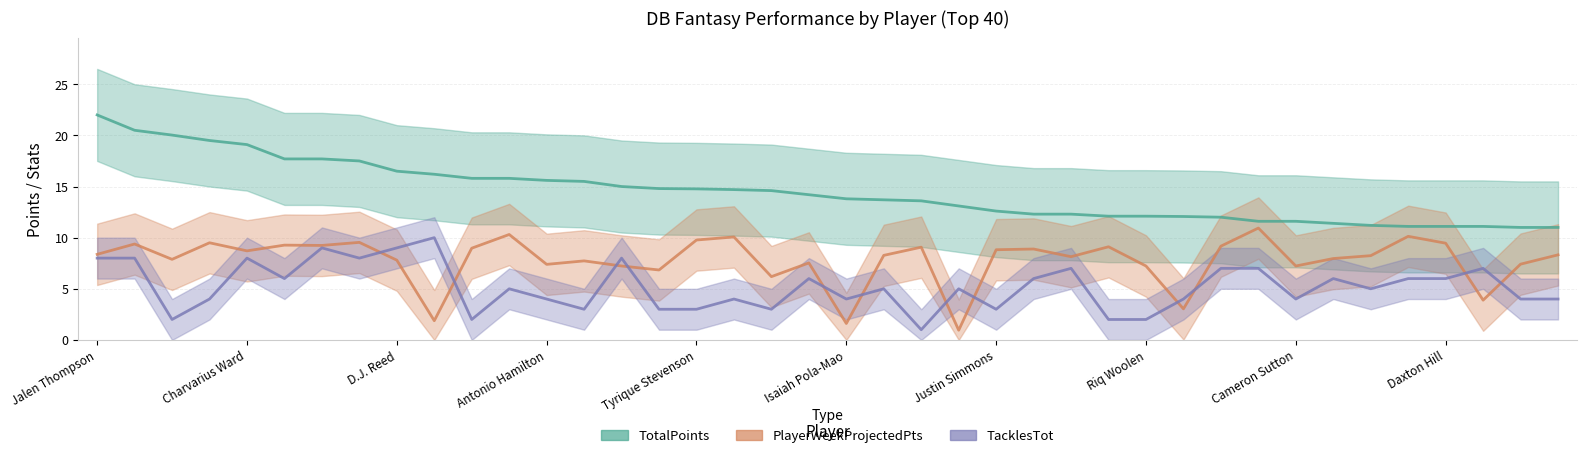

How many lines are shown in the chart?

3